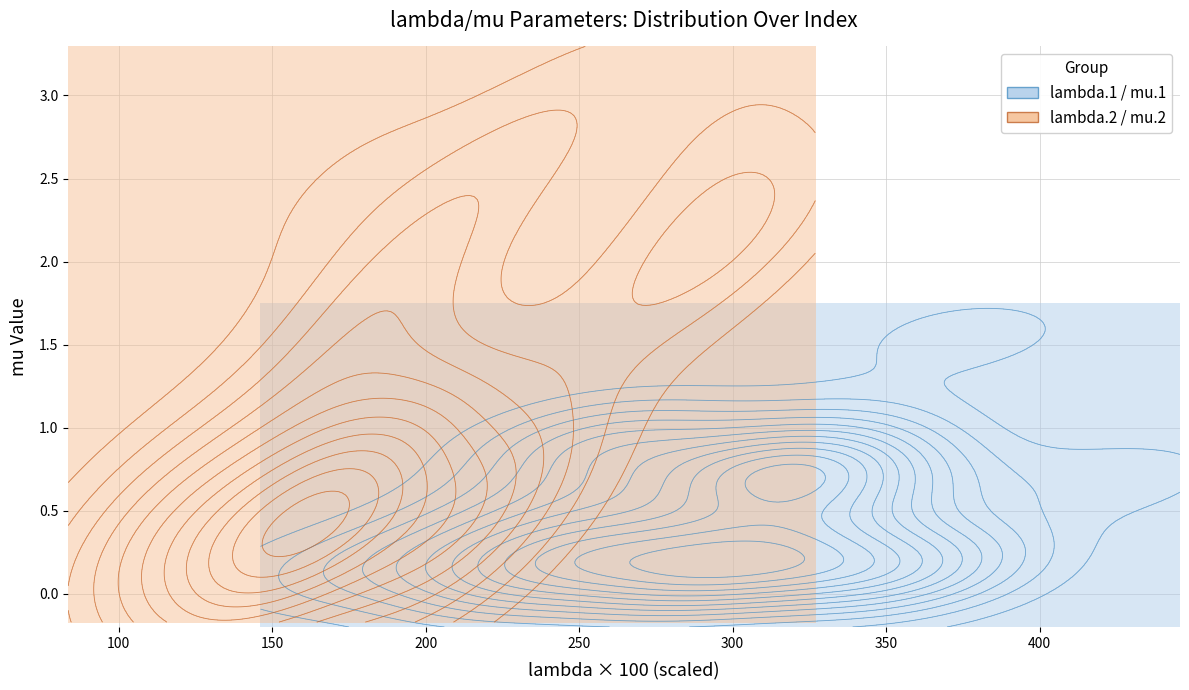

Reading right to left, transcribe all the data shown in this chart.

lambda.1: 40=3.3	39=3.0	38=3.4	37=3.2	36=3.4	35=2.2	34=2.8	33=3.7	32=3.1	31=3.2	30=3.8	29=3.6	28=3.2	27=2.5	26=3.0	25=2.5	24=2.8	23=3.0	22=2.0	21=3.0	20=2.5	19=2.5	18=4.3	17=2.2	16=3.4	15=2.5	14=2.3	13=2.7	12=3.3	11=3.2	10=3.3	9=2.7	8=3.5	7=2.7	6=2.9	5=2.3	4=3.6	3=2.6	2=3.1	1=1.7
mu.1: 40=1.0	39=0.1	38=0.1	37=0.7	36=0.5	35=0.4	34=0.1	33=0.2	32=0.7	31=0.4	30=1.5	29=0.1	28=0.8	27=0.9	26=0.7	25=0.2	24=0.0	23=0.1	22=0.2	21=0.4	20=0.3	19=0.9	18=0.7	17=0.2	16=0.2	15=0.6	14=0.0	13=0.2	12=0.2	11=0.7	10=0.8	9=0.1	8=0.6	7=1.0	6=0.8	5=0.0	4=0.1	3=0.3	2=0.3	1=0.1
lambda.2: 40=3.6	39=2.1	38=3.4	37=2.2	36=2.9	35=3.6	34=3.7	33=2.5	32=3.6	31=3.4	30=1.8	29=2.2	28=2.8	27=3.1	26=3.7	25=2.8	24=4.9	23=5.0	22=4.4	21=5.1	20=4.2	19=5.1	18=3.1	17=3.1	16=2.7	15=2.7	14=2.9	13=2.2	12=2.6	11=2.6	10=1.9	9=1.9	8=1.7	7=2.8	6=3.0	5=2.6	4=3.4	3=4.8	2=2.8	1=3.4
mu.2: 40=0.3	39=0.3	38=0.4	37=0.5	36=0.6	35=0.6	34=2.5	33=0.2	32=0.2	31=2.2	30=0.7	29=0.0	28=0.2	27=0.7	26=0.5	25=2.5	24=2.6	23=3.1	22=1.8	21=2.3	20=3.0	19=2.2	18=1.7	17=1.5	16=0.6	15=0.4	14=0.1	13=0.5	12=0.3	11=0.2	10=0.0	9=0.5	8=0.3	7=0.7	6=1.1	5=0.2	4=1.0	3=1.9	2=1.6	1=0.5